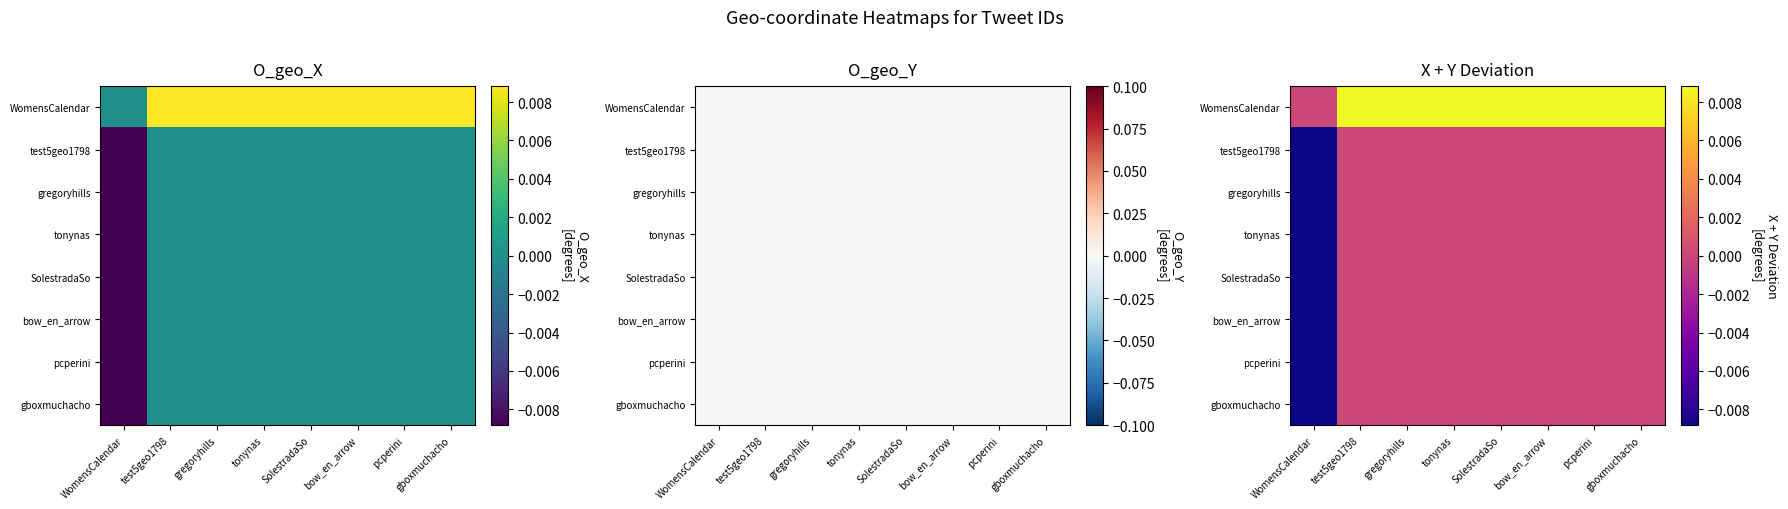

Count the number of categories in the chart.

8